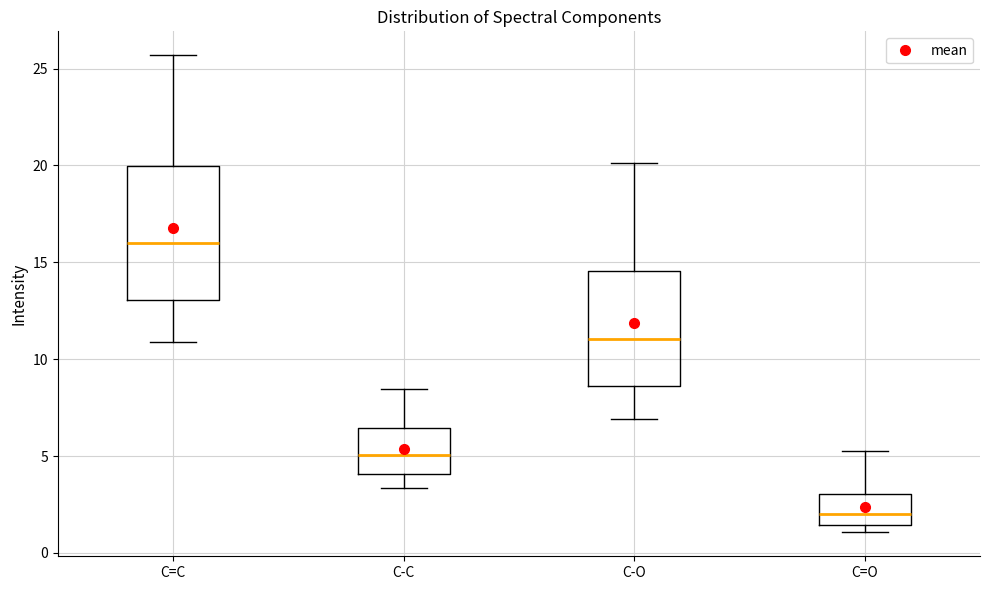

Comparing the boxes themselves (not the whiskers), which one is the tallest?

C=C